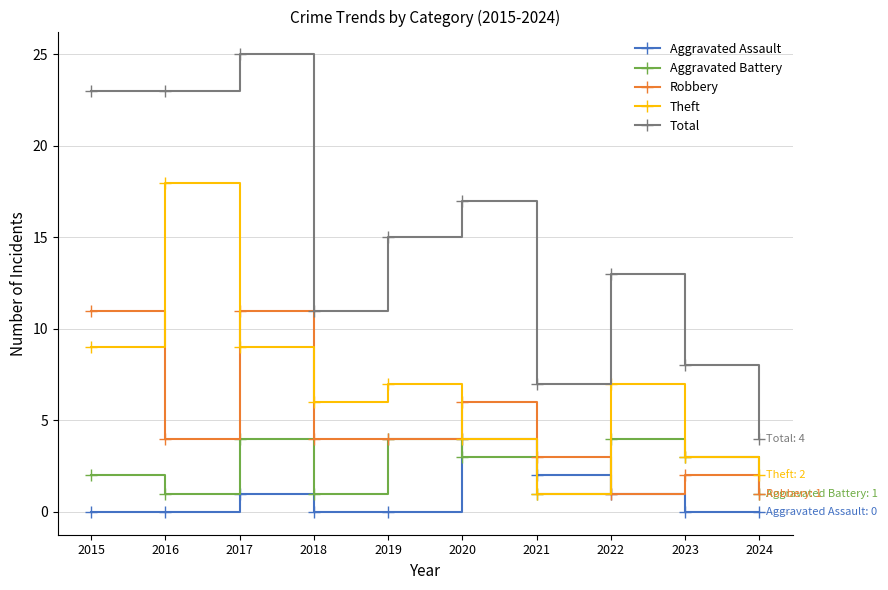

Does the chart display data point markers on the line(s)?

Yes